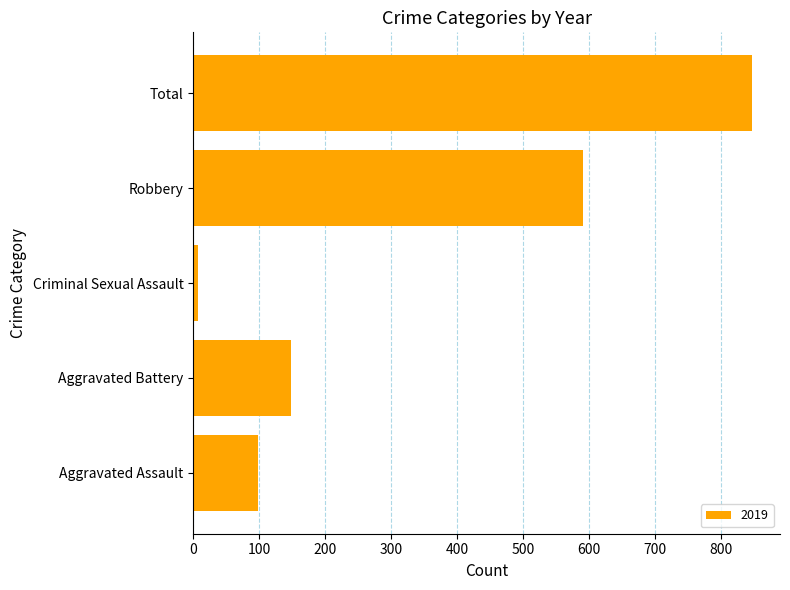

What is the difference between the values at Aggravated Assault and Robbery?

493